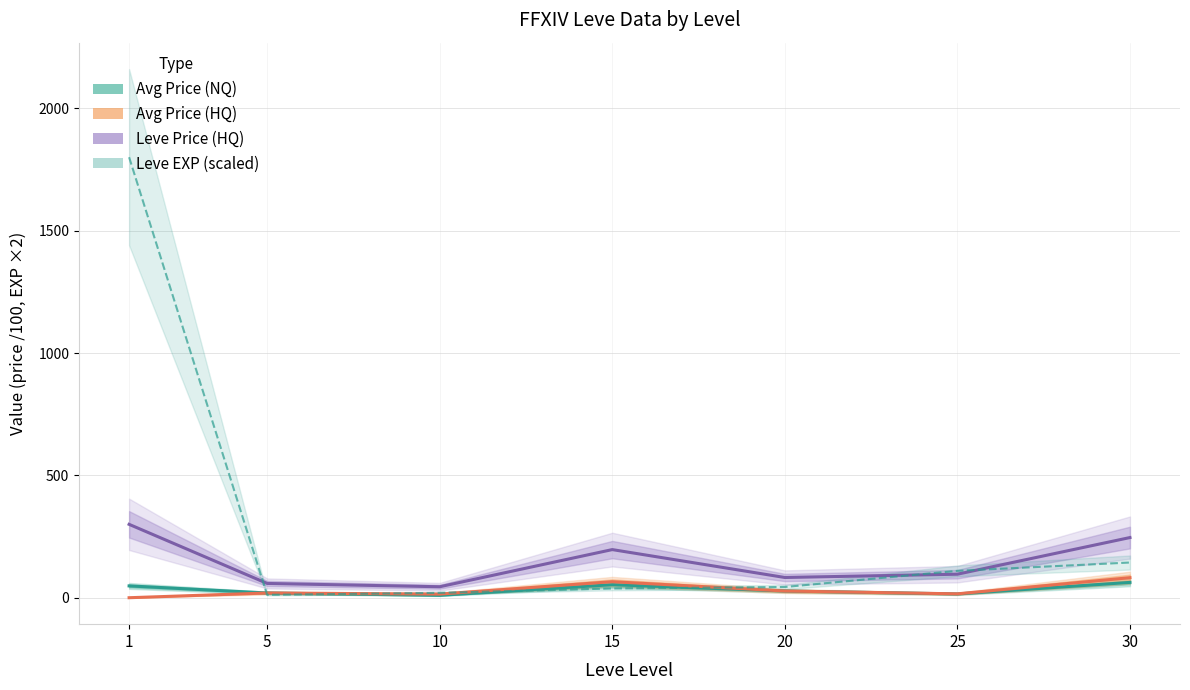

Does the chart display data point markers on the line(s)?

No